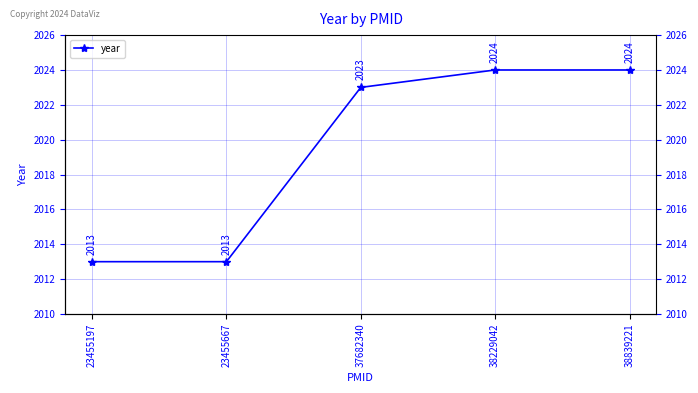

What is the difference between the values at 38229042 and 23455667?

11